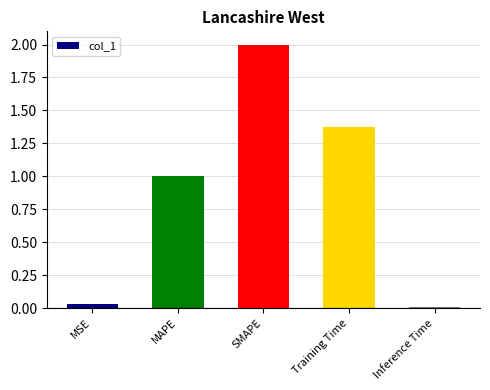

What position from the right is MAPE?

4